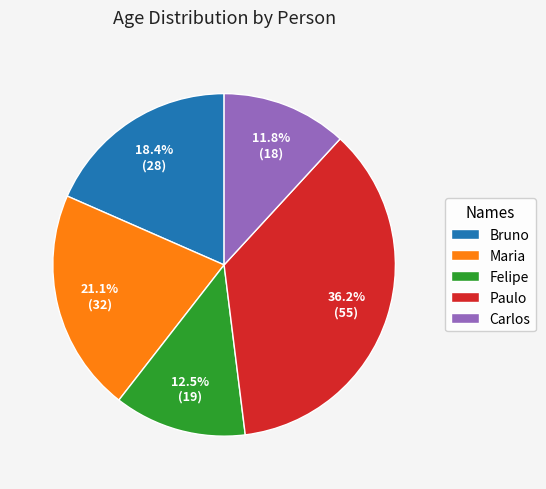

Does any single category account for the majority?

No